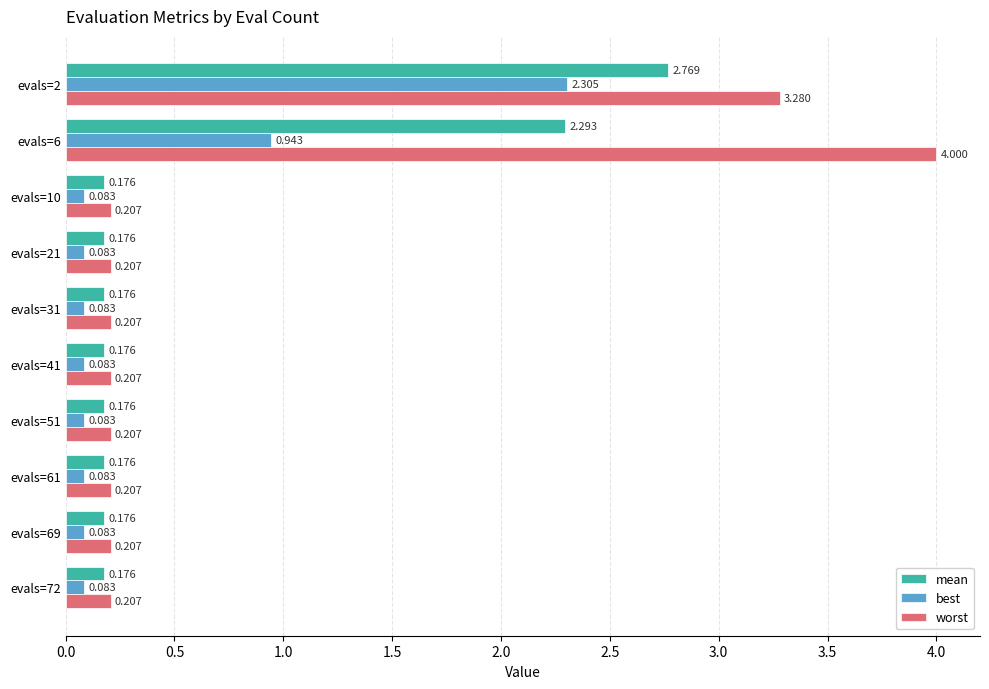

Is the value of mean at evals=21 greater than the value of worst at evals=2?

No